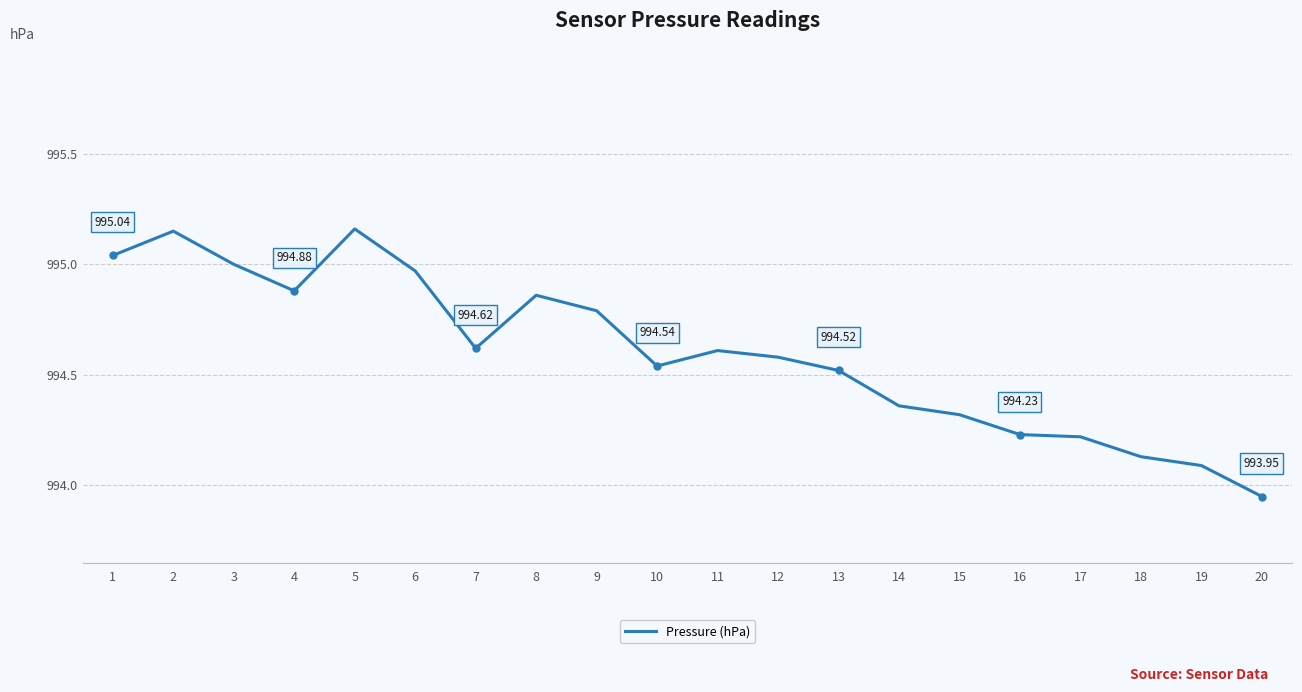

How many lines are shown in the chart?

1